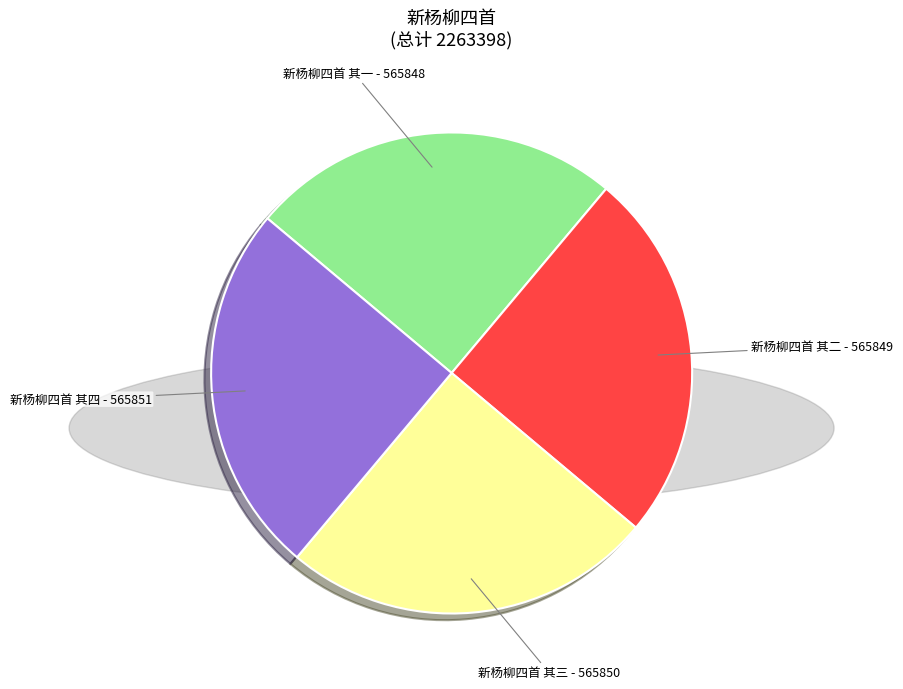

Is there a majority slice in this chart?

No